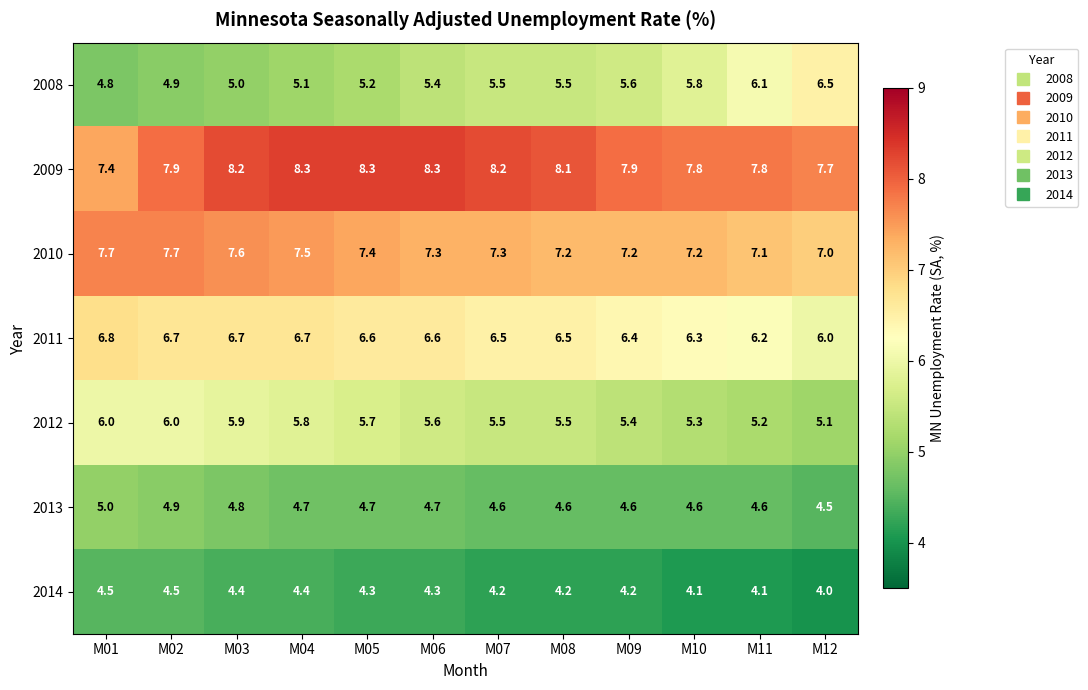

What is the difference between the second highest and second lowest values in the 2012 series?

0.8